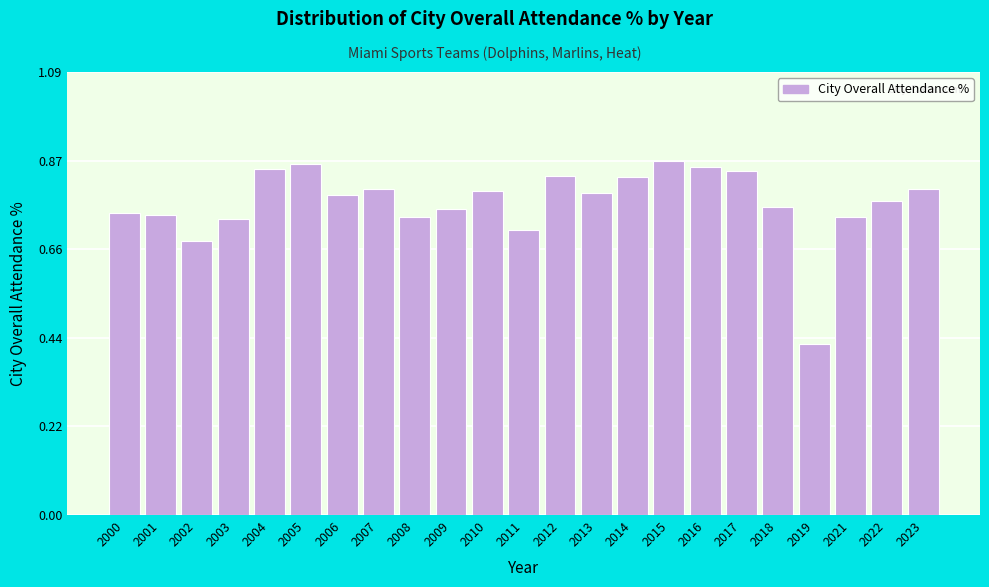

At which category does the chart reach its minimum across all series?

2019